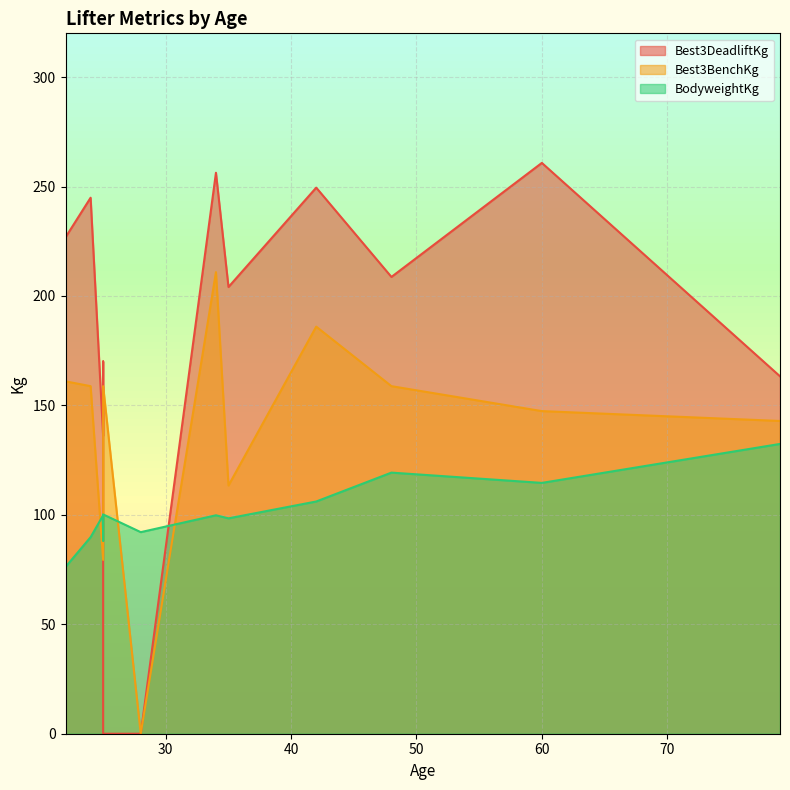

Rank the series by their average value, from lowest to highest.

BodyweightKg, Best3BenchKg, Best3DeadliftKg